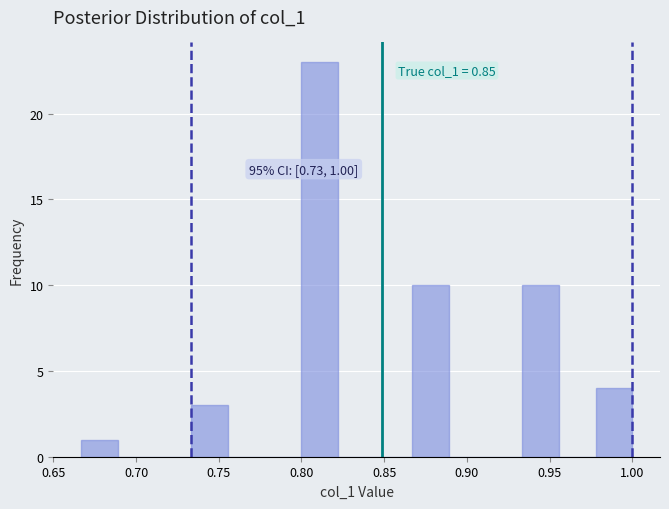

Which range on the x-axis has the tallest bar?

0.800 to 0.820